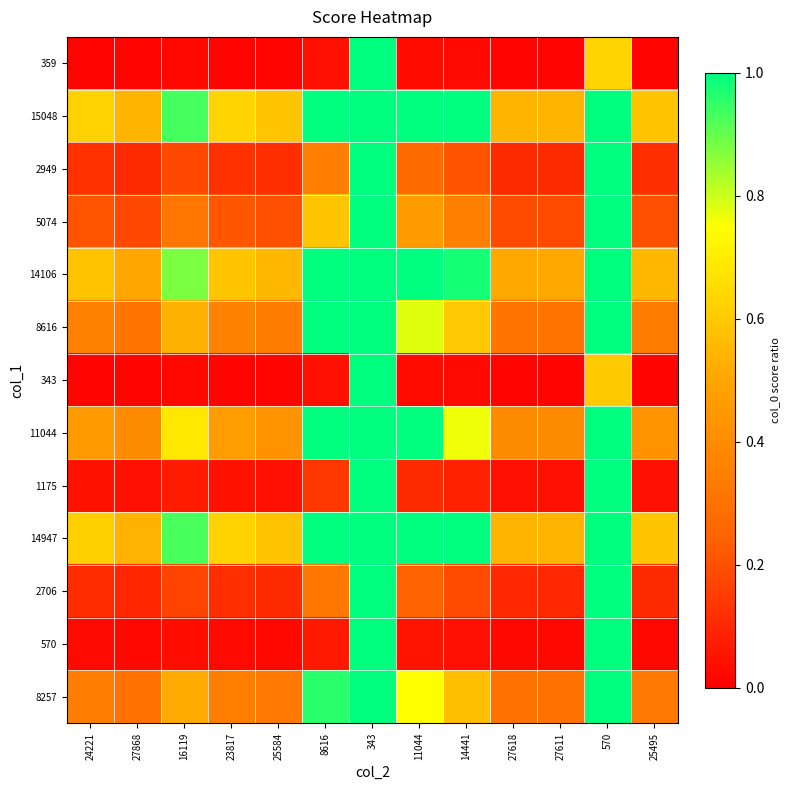

How many series are shown in this chart?

13